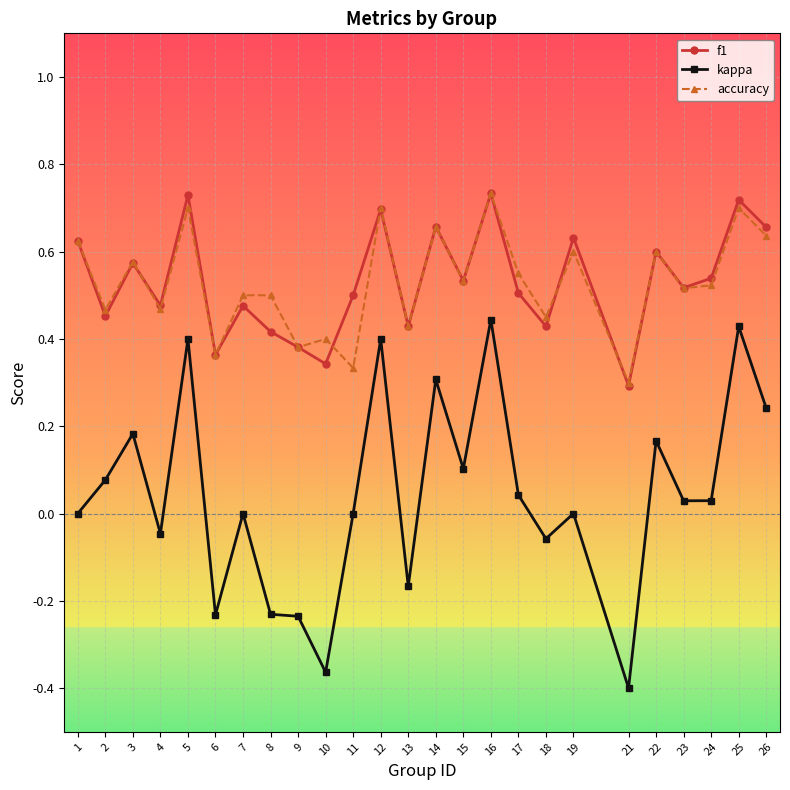

Where is the first local minimum for accuracy?

2